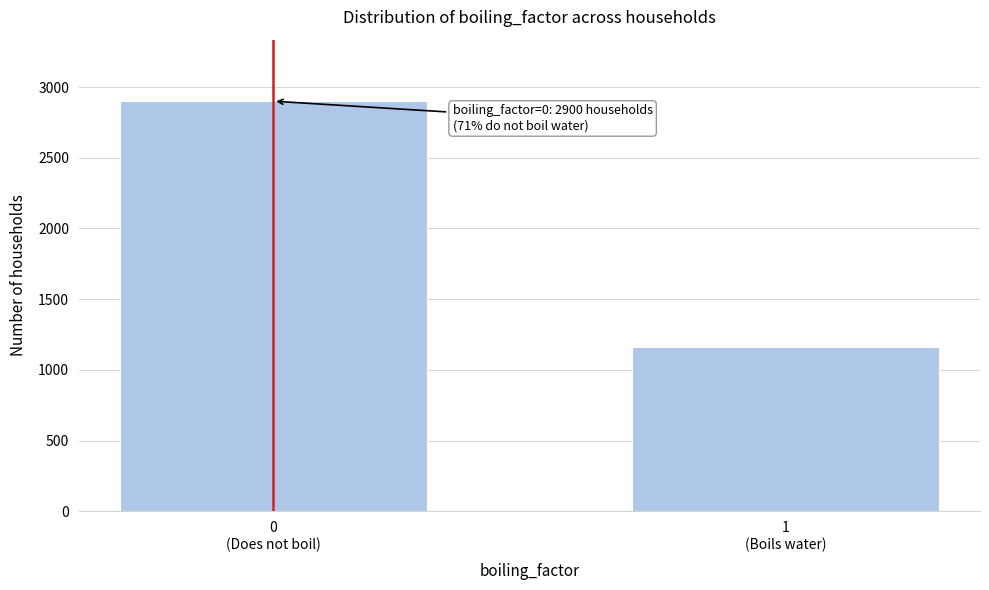

Reading left to right, extract all data points from this chart.

2900	1163